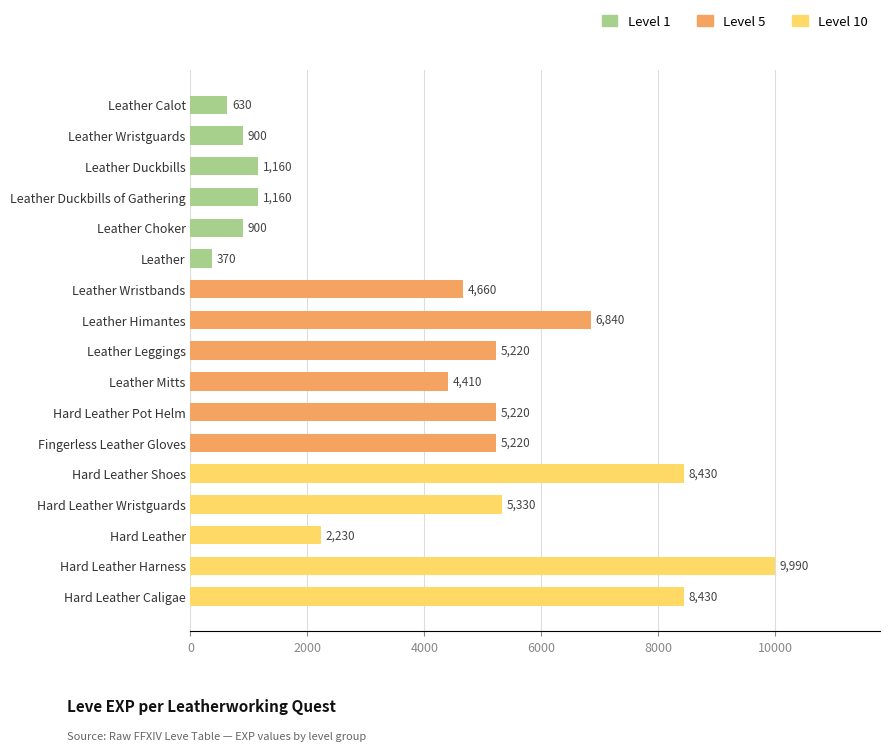

Are the bars horizontal?

Yes